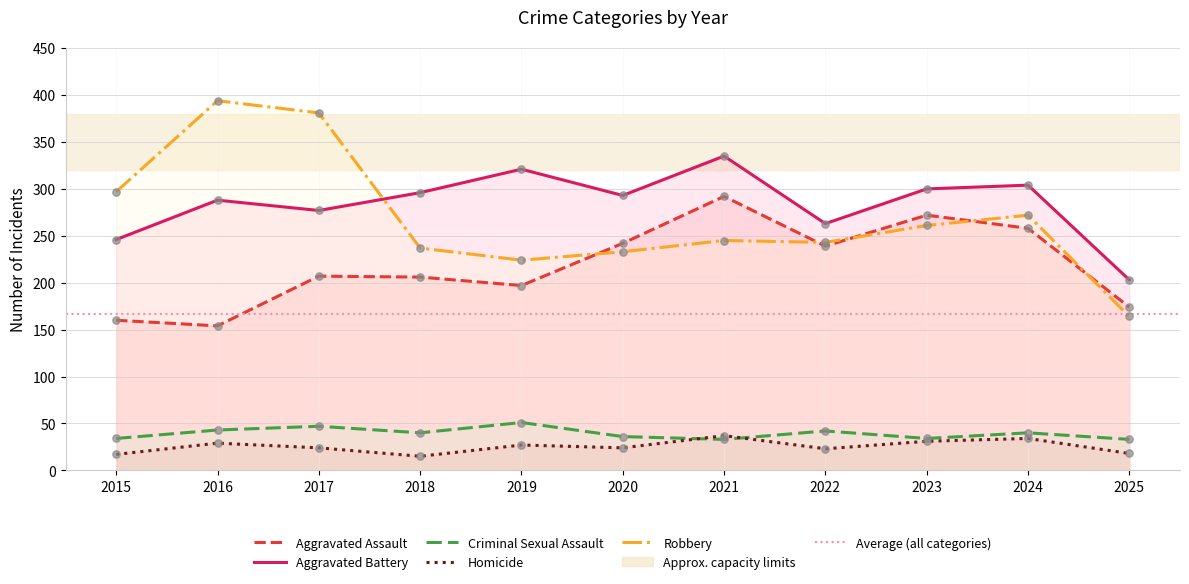

Which series contains the lowest Y value?

Homicide